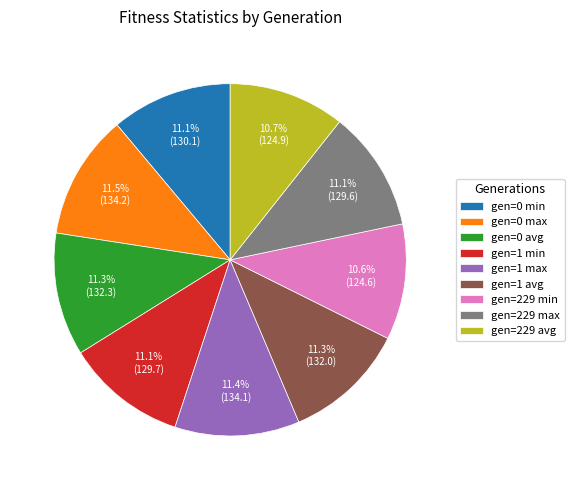

Is it true that gen=0 min is 1% of the pie?

False